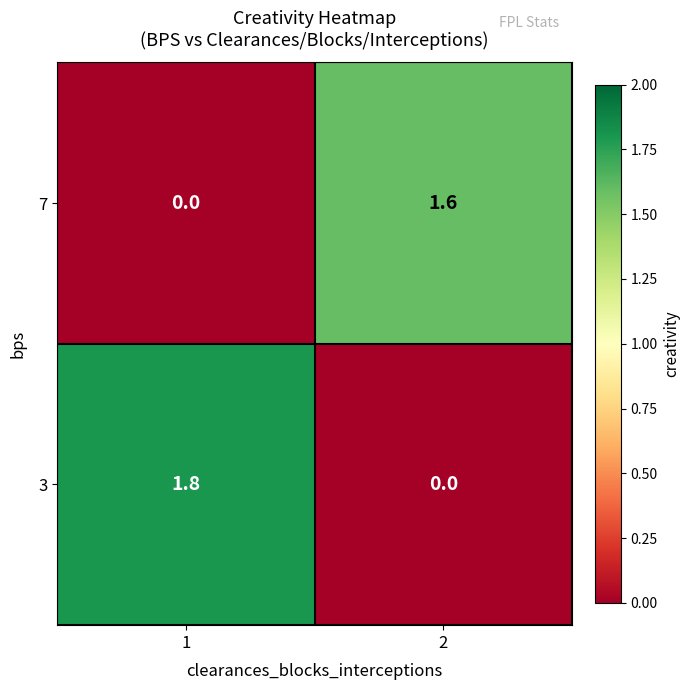

True or false: 7 has a value of 2.1 at 2.

False